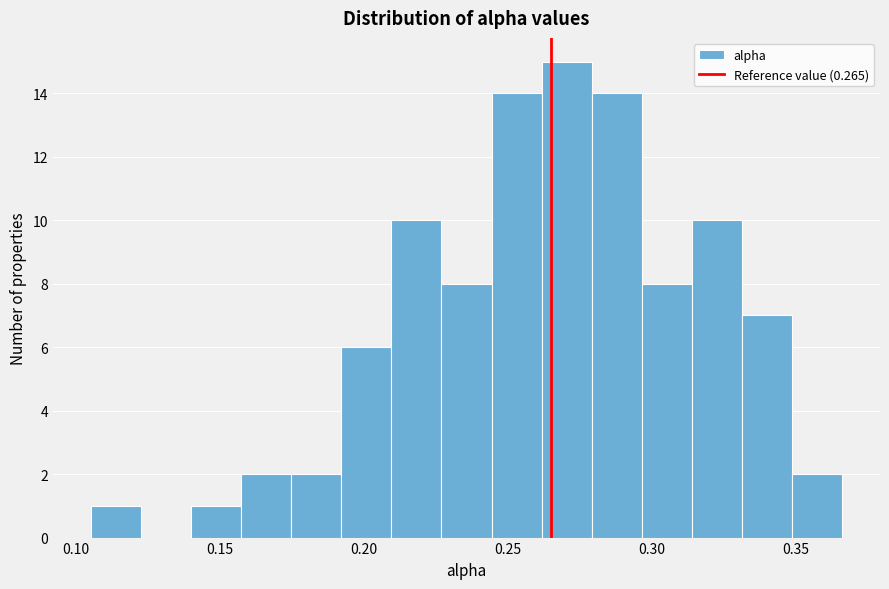

Around what value on the x-axis is the tallest bar? Give the approximate position of its centre, as read against the axis.

0.270